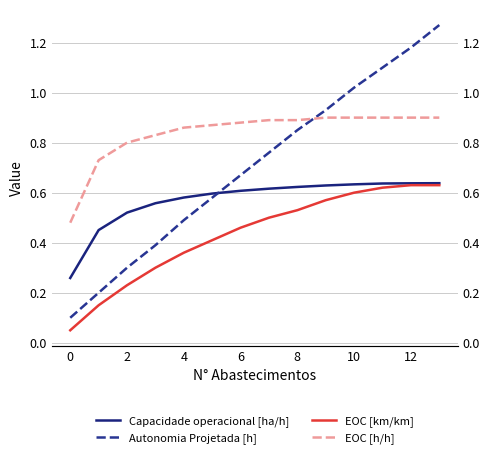

List the series in order of their peak value, lowest first.

EOC [km/km], Capacidade operacional [ha/h], EOC [h/h], Autonomia Projetada [h]